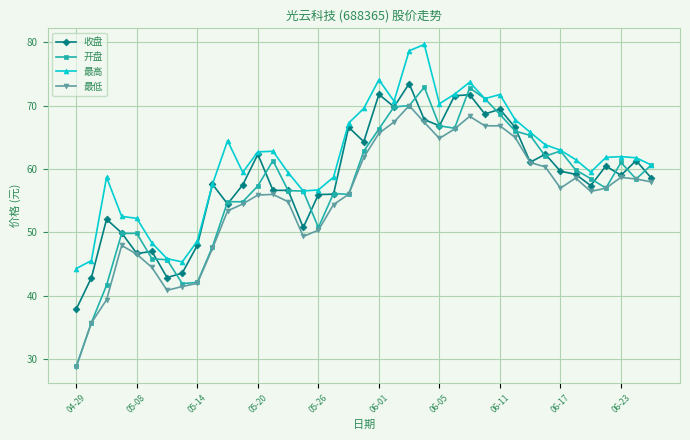

Which series has the largest total across all categories?

最高